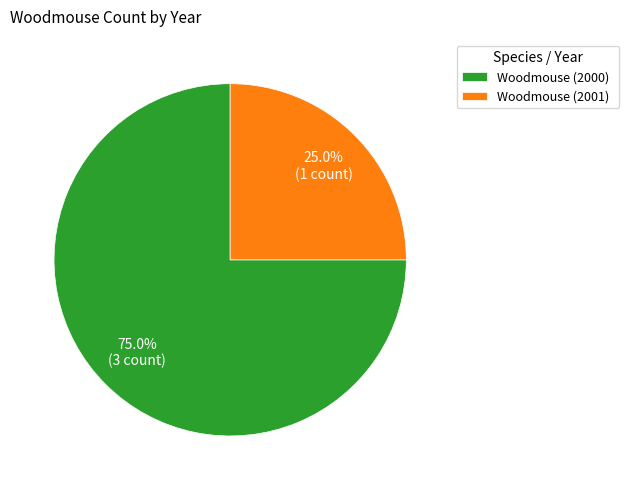

To the nearest percent, what is the combined percentage of Woodmouse (2000) and Woodmouse (2001)?

100%